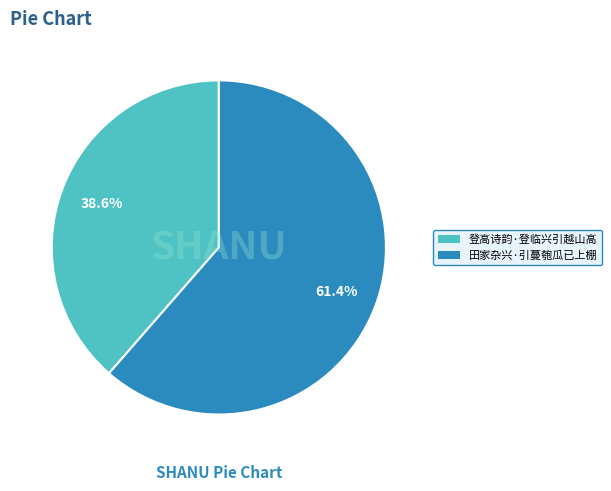

True or false: 登高诗韵·登临兴引越山高 accounts for 48% of the total.

False